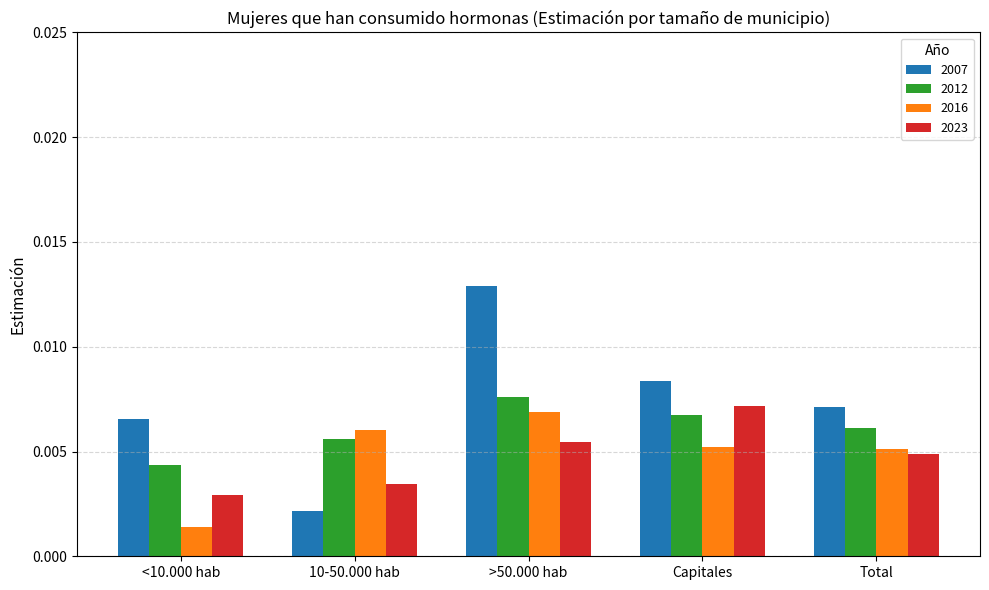

Which series has the largest range (max minus min)?

2007